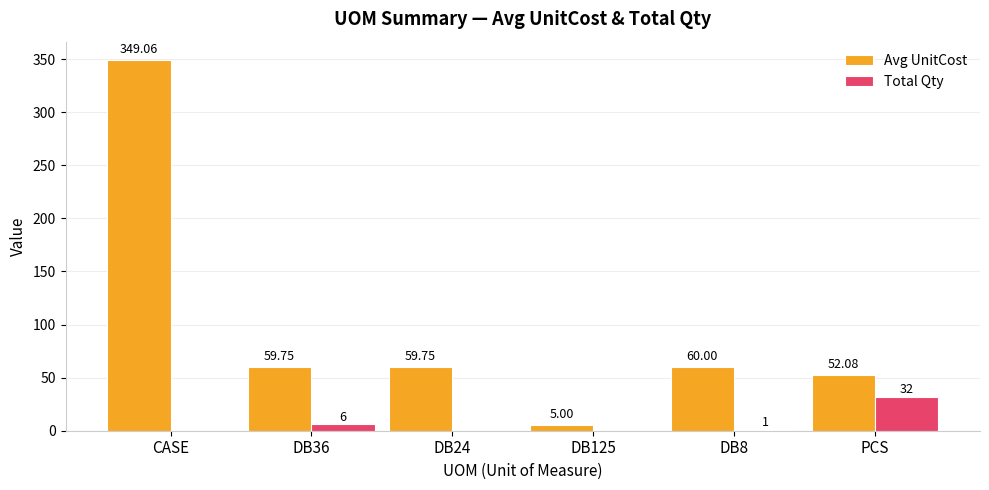

Which series has the largest total across all categories?

Avg UnitCost